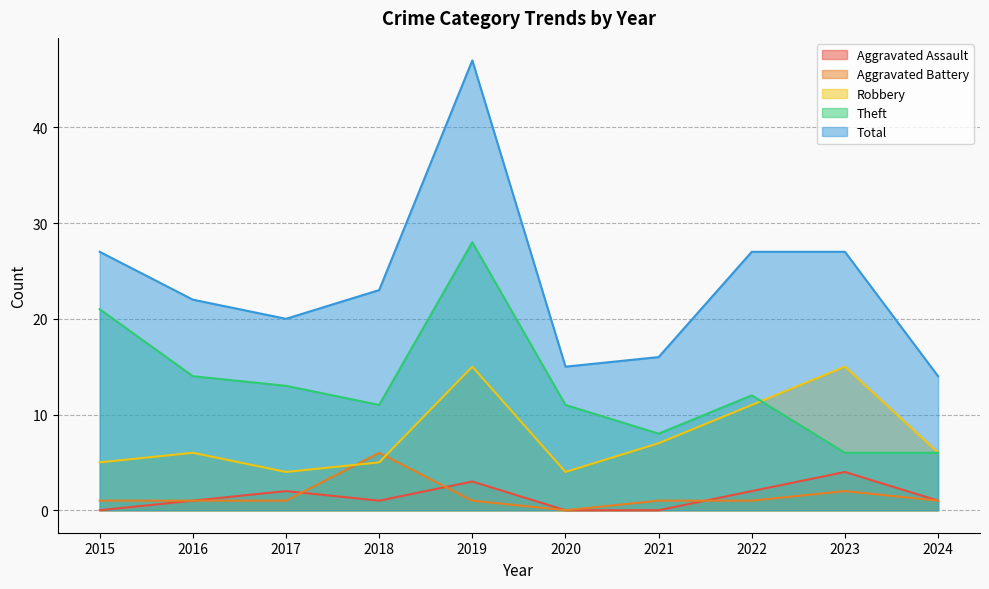

True or false: Aggravated Battery has a value of 2 at 2019.

False